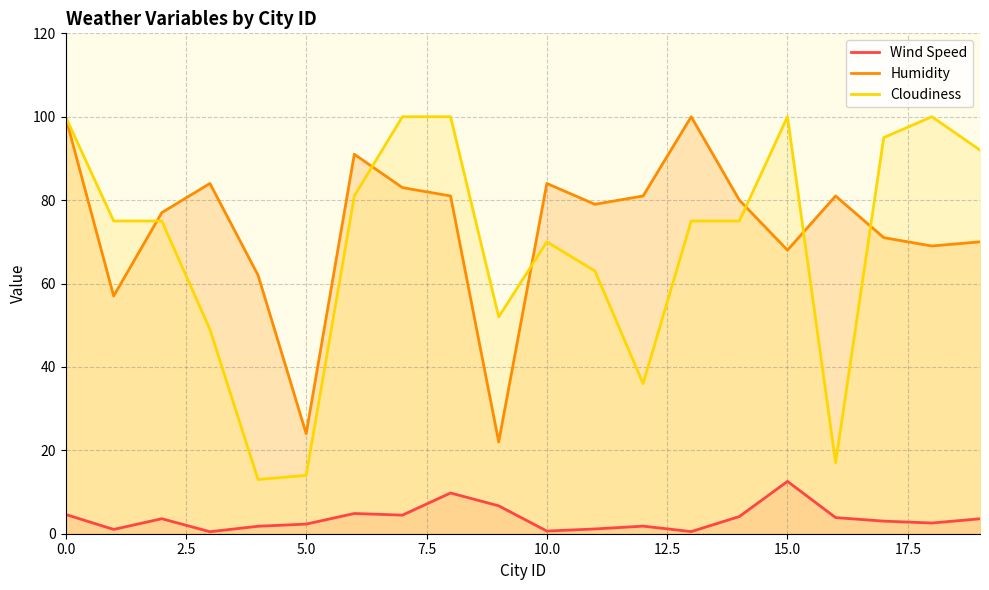

Which series has the largest range (max minus min)?

Cloudiness